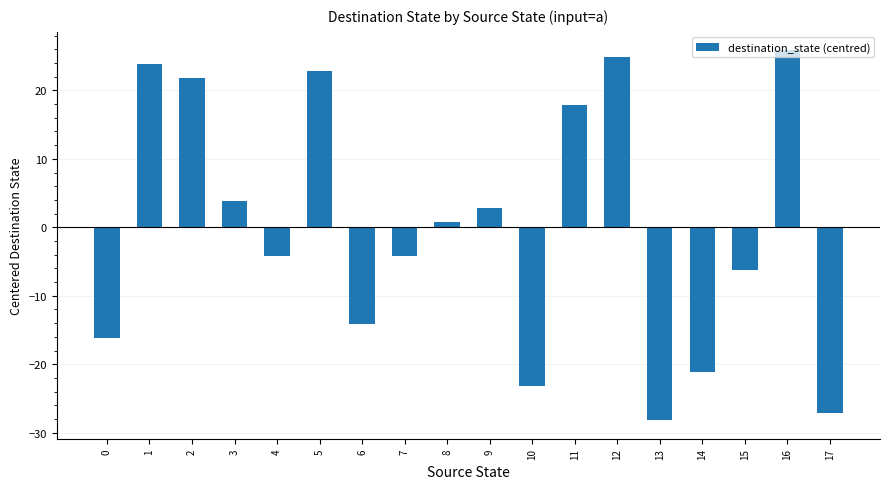

Read the value at 11.

17.8